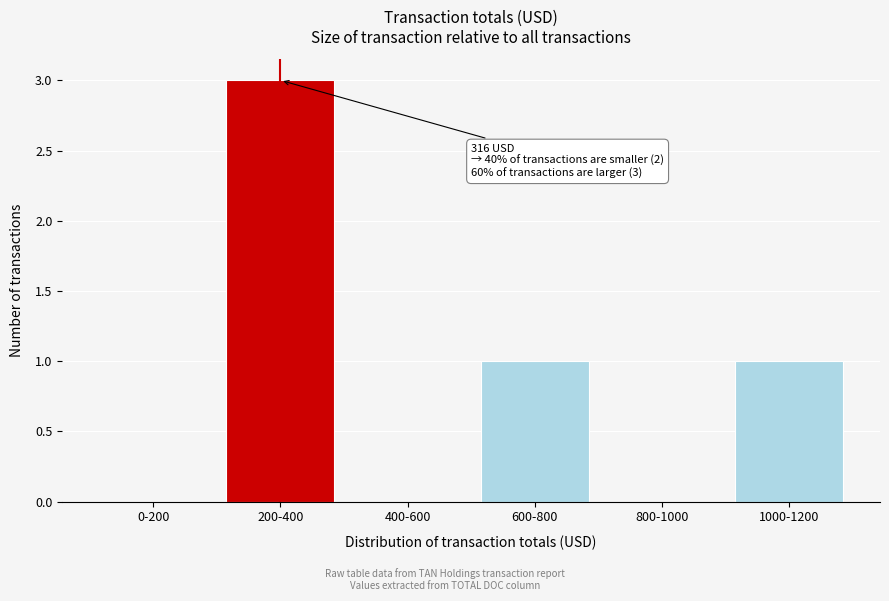

Reading left to right, list all the values displayed in this chart.

0-200=0	200-400=3	400-600=0	600-800=1	800-1000=0	1000-1200=1